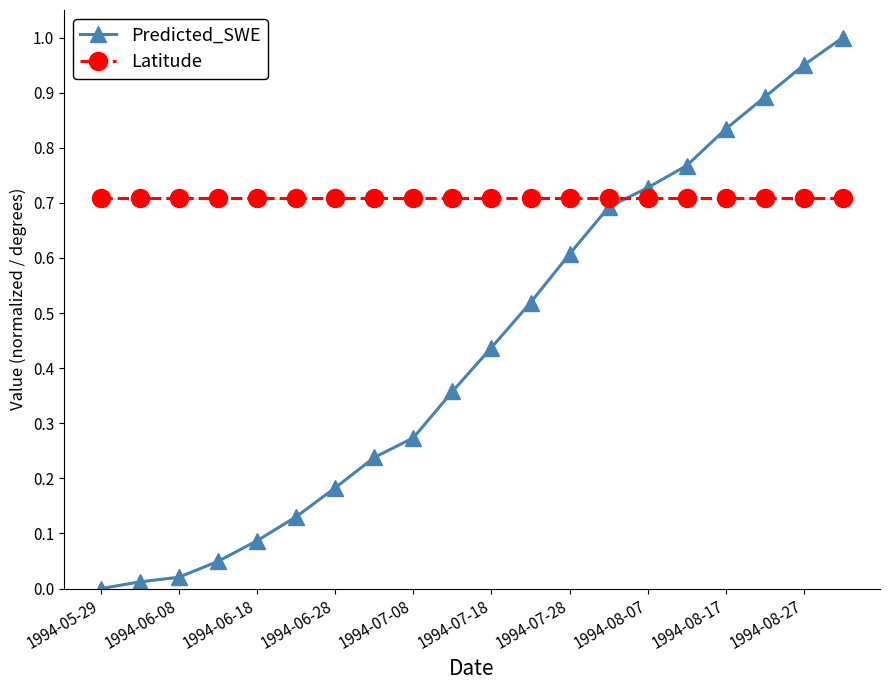

True or false: Latitude and Predicted_SWE cross at least once.

True